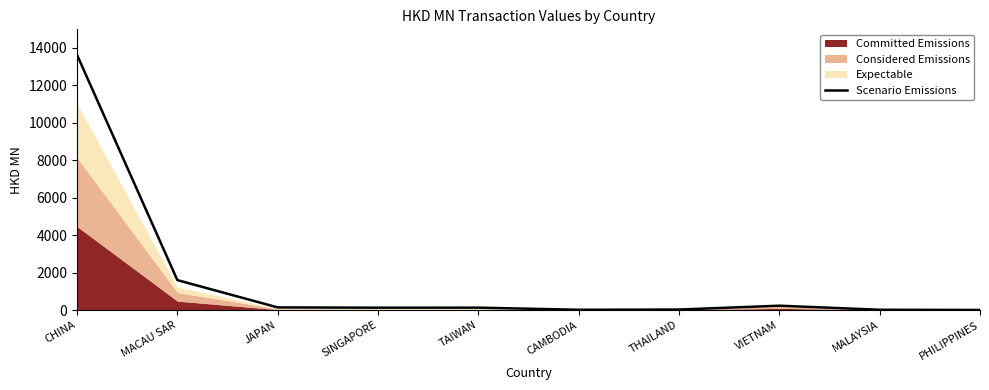

List the labels in order of value, smallest first.

PHILIPPINES, CAMBODIA, MALAYSIA, THAILAND, SINGAPORE, TAIWAN, JAPAN, VIETNAM, MACAU SAR, CHINA